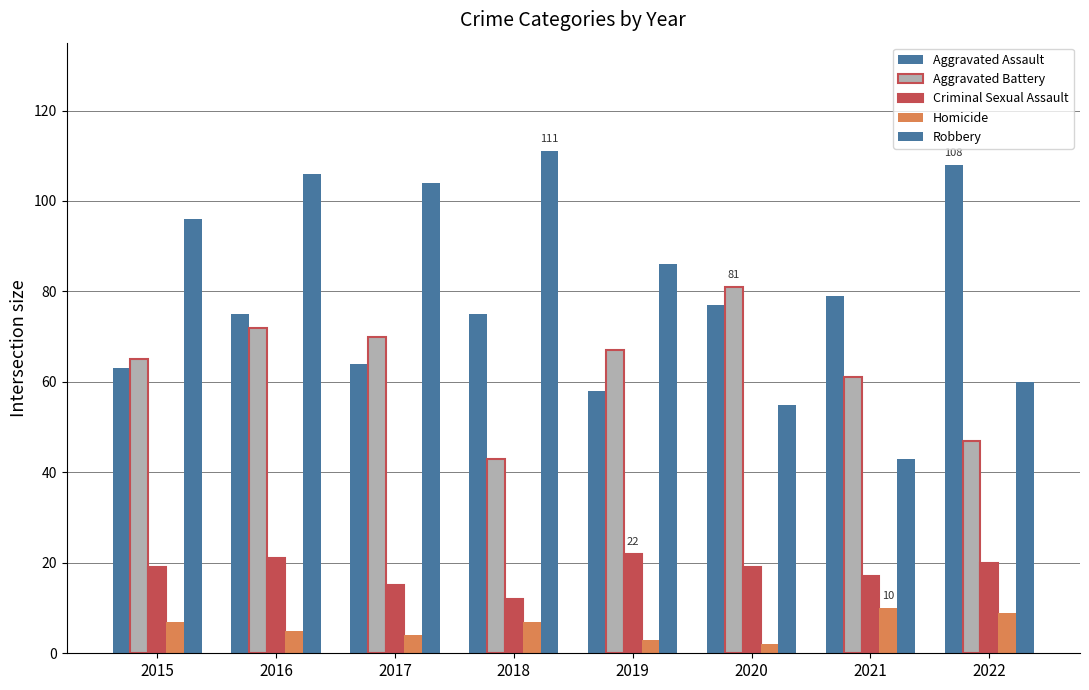

Reading left to right, extract all data points from this chart.

Aggravated Assault: 63	75	64	75	58	77	79	108
Aggravated Battery: 65	72	70	43	67	81	61	47
Criminal Sexual Assault: 19	21	15	12	22	19	17	20
Homicide: 7	5	4	7	3	2	10	9
Robbery: 96	106	104	111	86	55	43	60